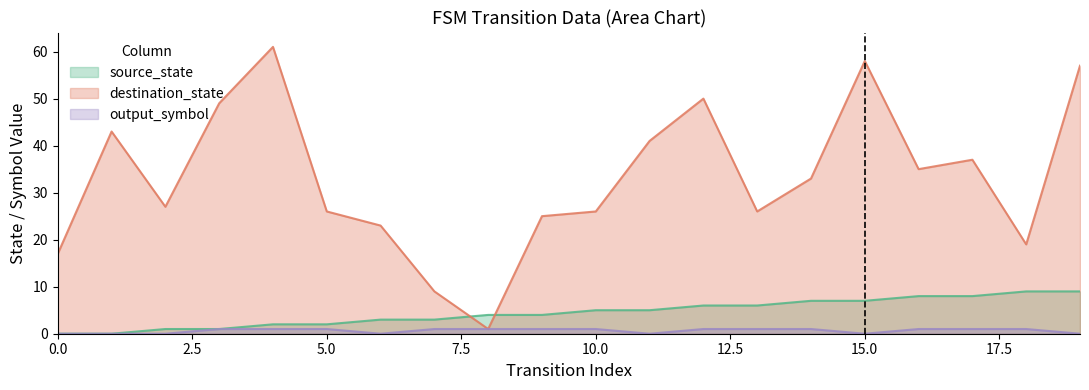

Which series changed the most between 0 and 6?

destination_state